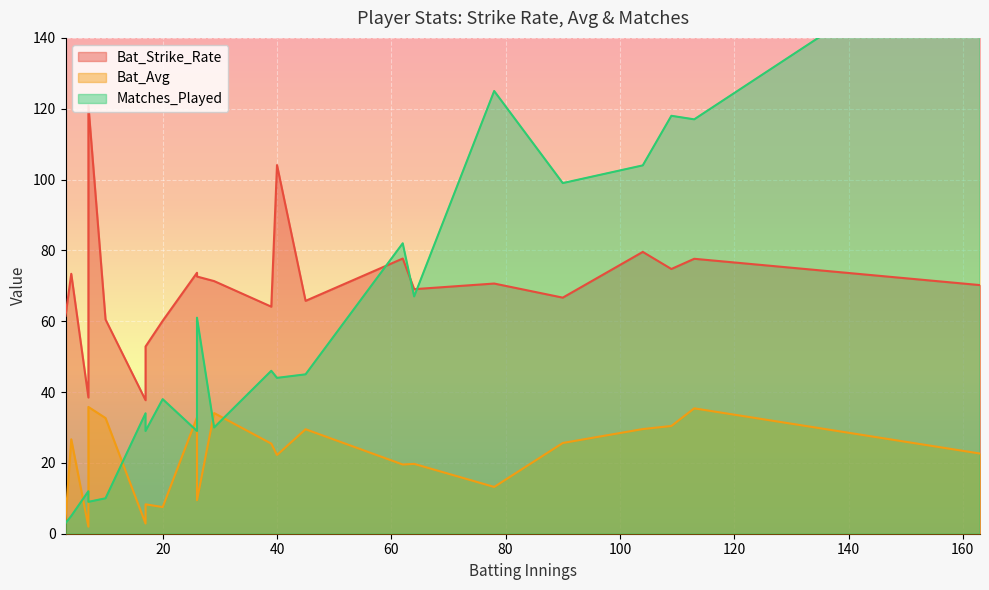

True or false: Bat_Strike_Rate and Bat_Avg intersect in this chart.

False